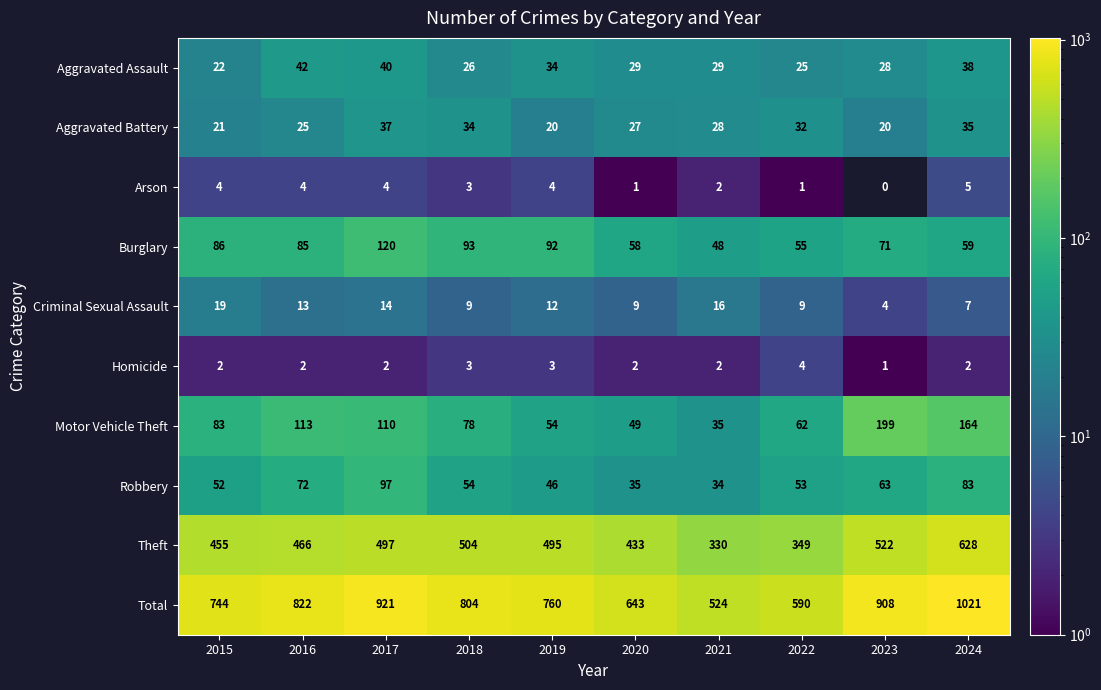

Between 2016 and 2020, which series saw the biggest shift?

Total